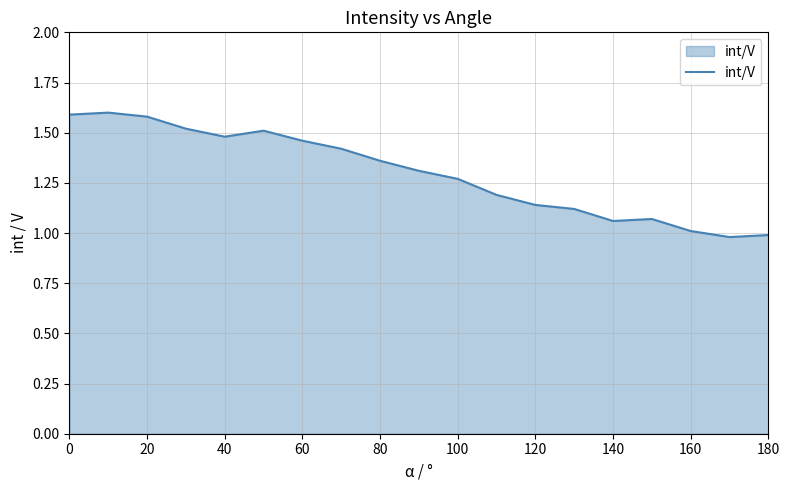

What is the difference between the maximum and minimum values?

0.6